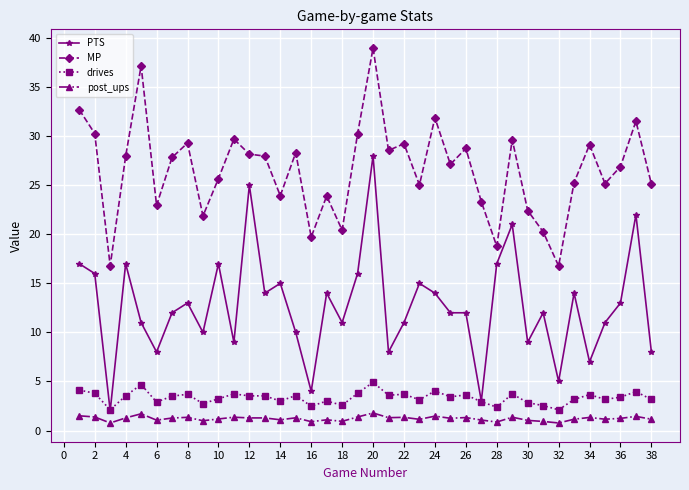

What is the value of the drives point at the 1st from the left?

4.1